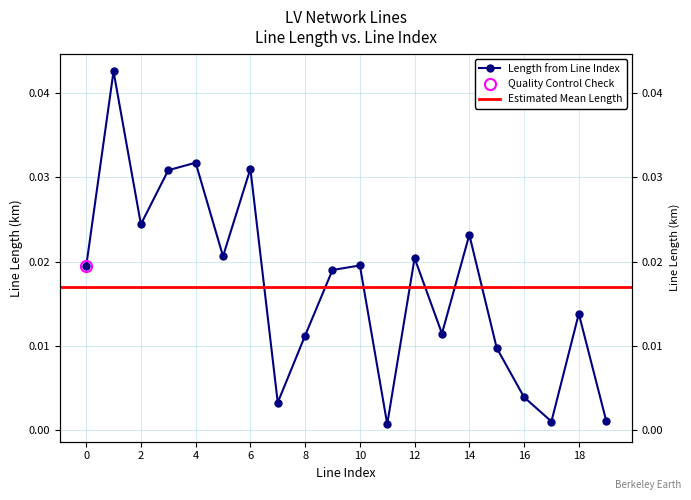

How many interior local valleys (lower than both neighbors) does the data have?

6